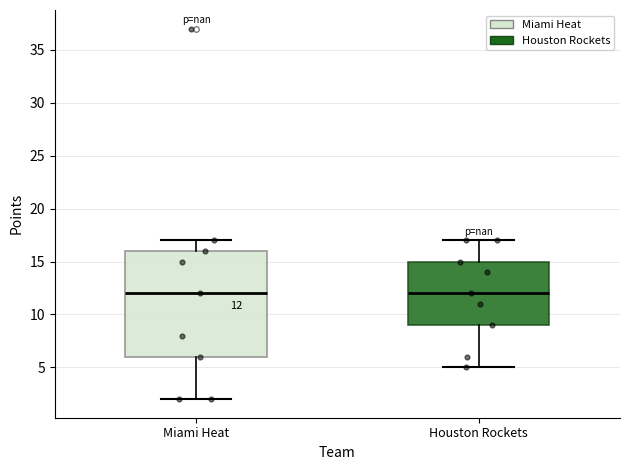

Which box is the tallest, from its lower edge to its upper edge?

Miami Heat